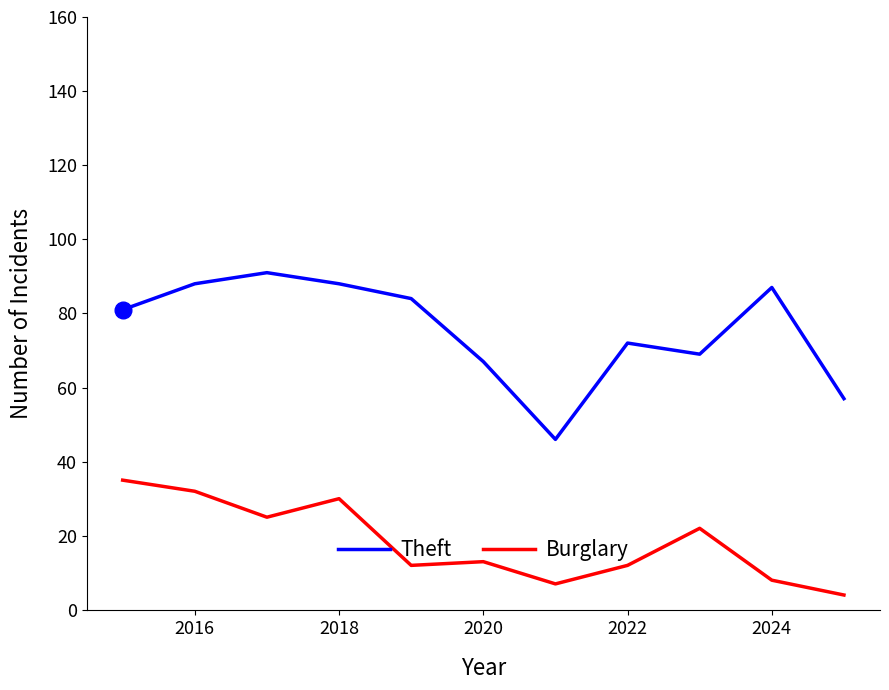

Which series has the widest spread of values?

Theft